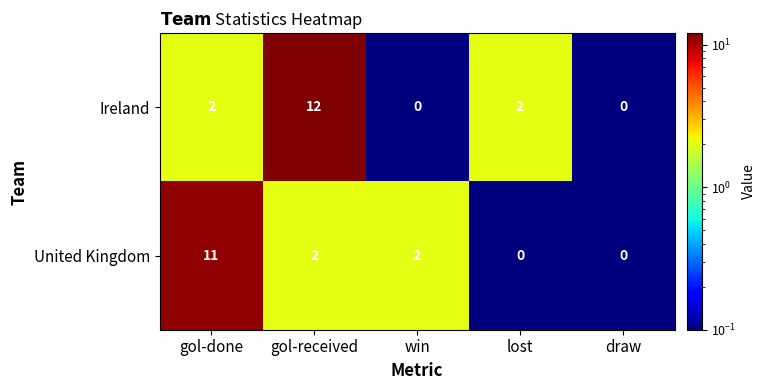

Reading left to right, what are all the values shown in this chart?

Ireland: gol-done=2	gol-received=12	win=0	lost=2	draw=0
United Kingdom: gol-done=11	gol-received=2	win=2	lost=0	draw=0